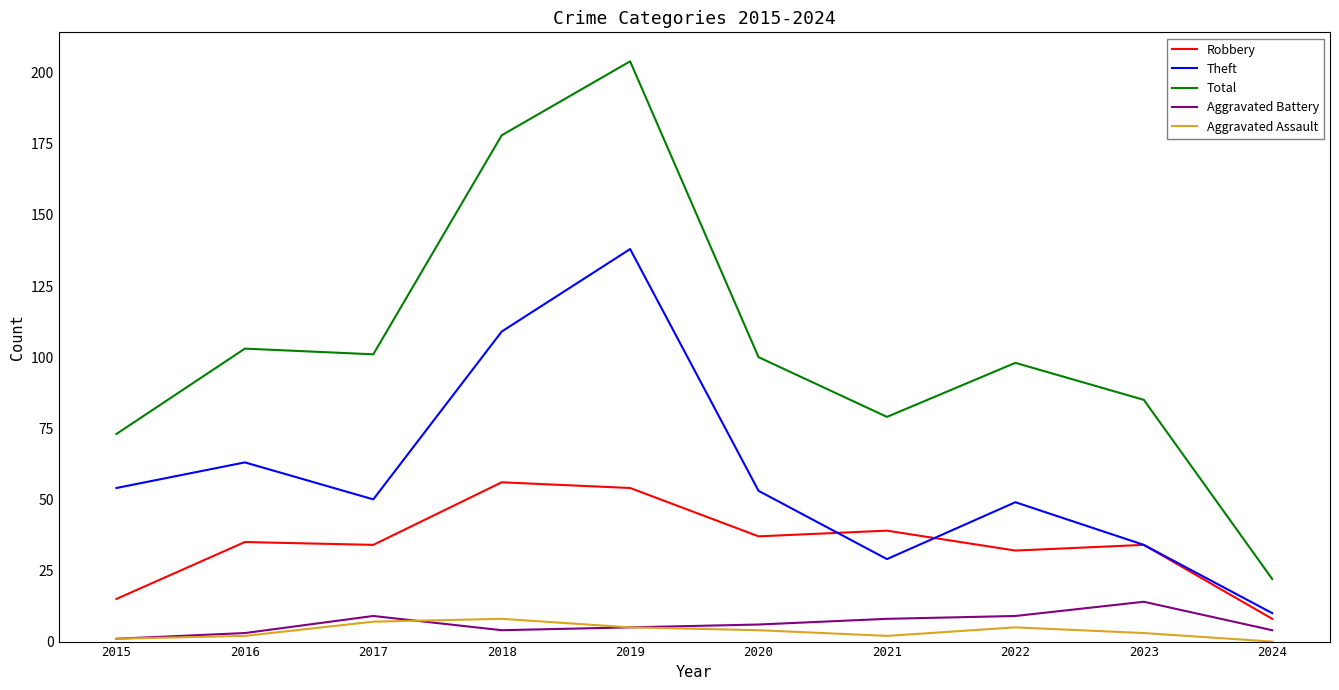

True or false: Theft has more than 2 interior local peaks.

True